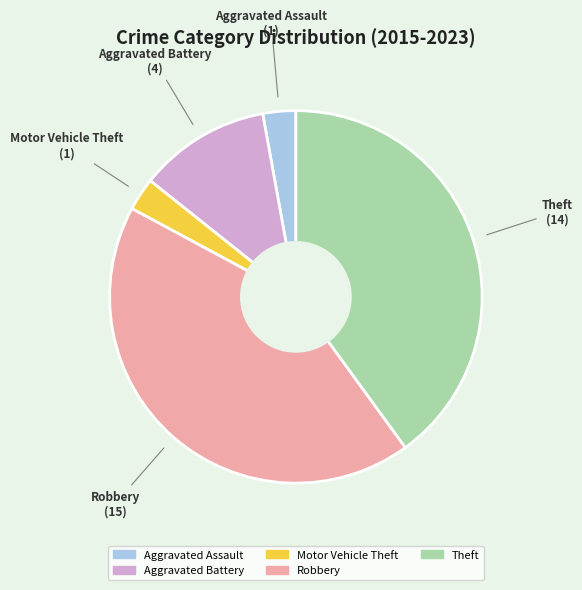

Approximately how many times larger is the value at Aggravated Battery compared to Motor Vehicle Theft?

4.0